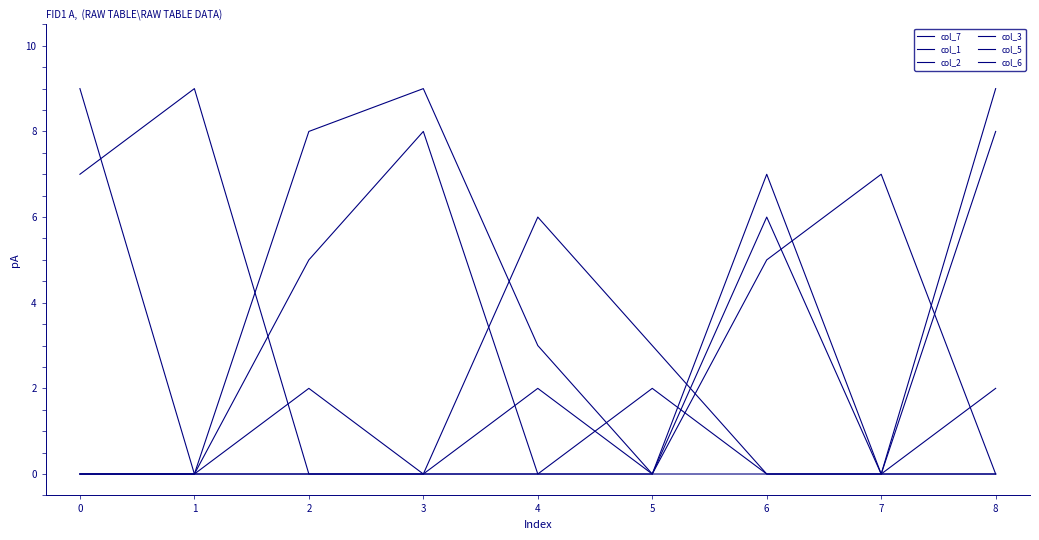

Where is the first local minimum for col_3?

5